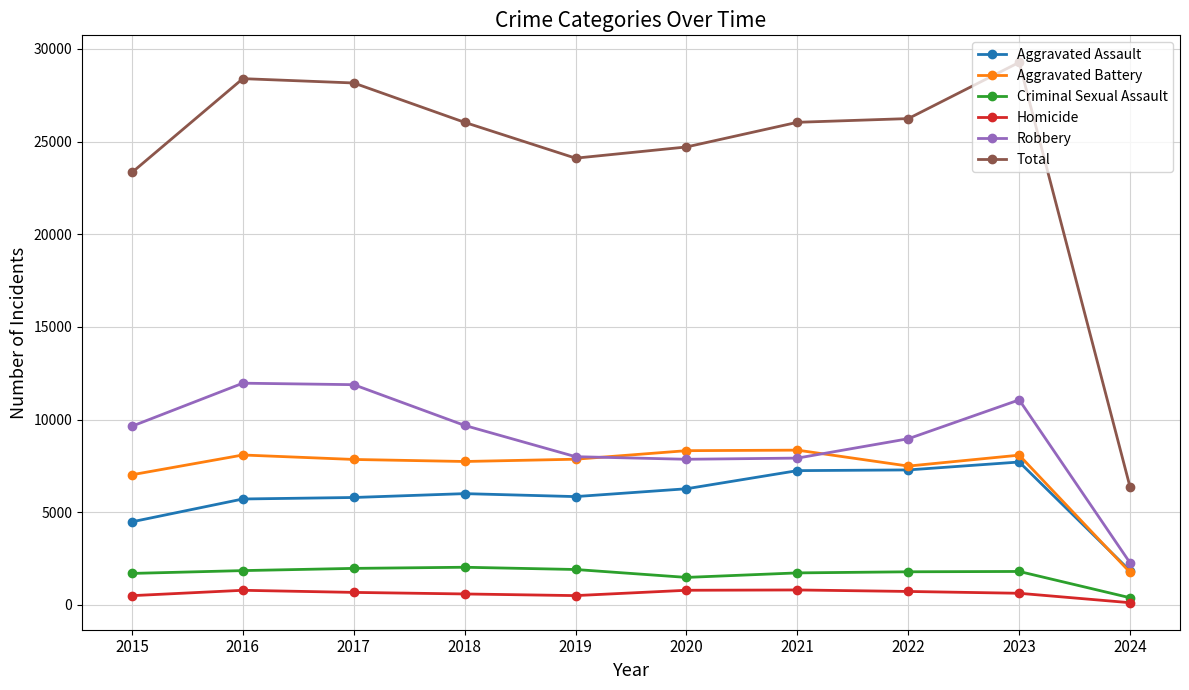

In Criminal Sexual Assault, how many points are lower than both neighbors (excluding endpoints)?

1